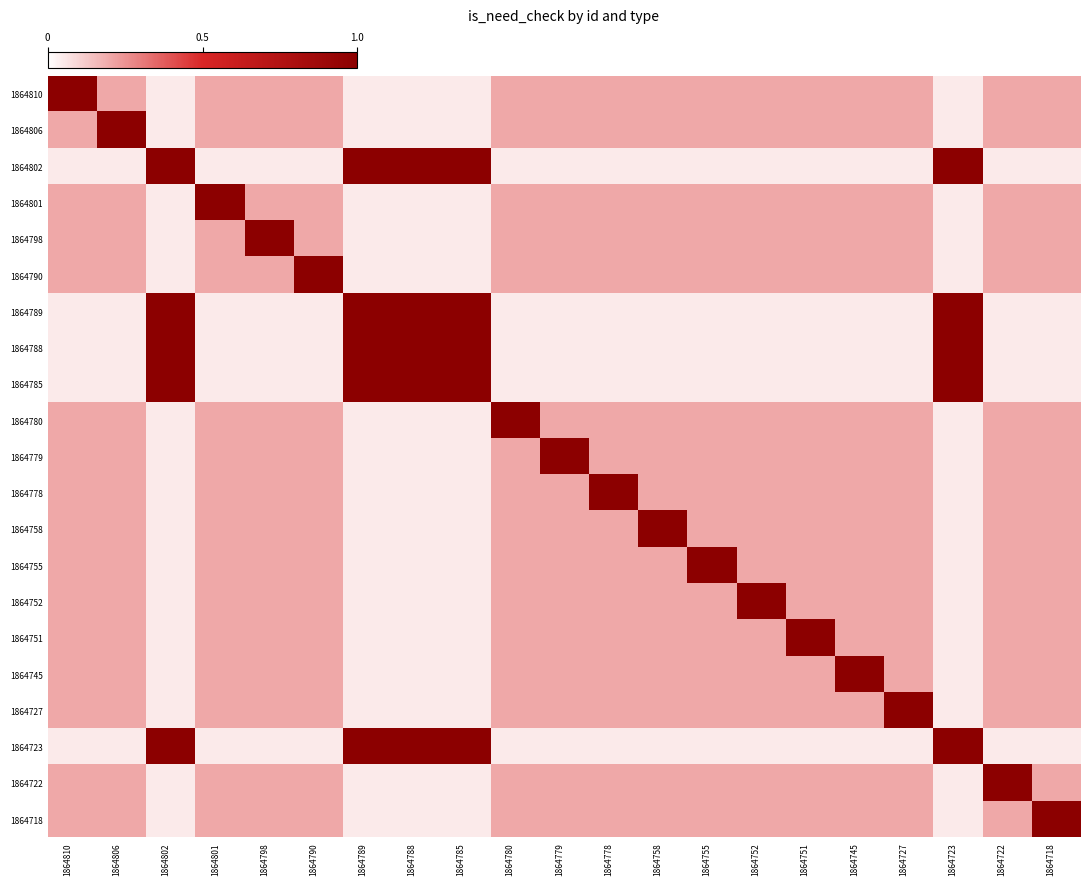

How many distinct data groups are displayed?

21